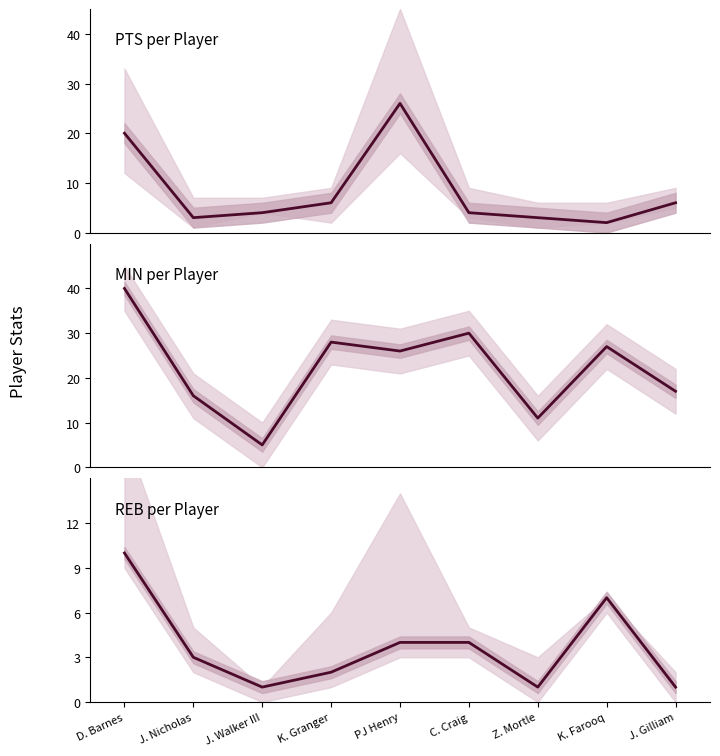

At which category is the sum across all series the highest?

D. Barnes